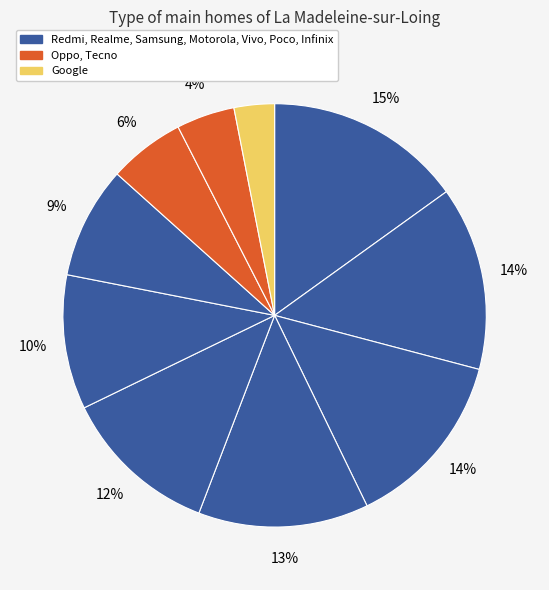

Count the number of slices in the pie.

10